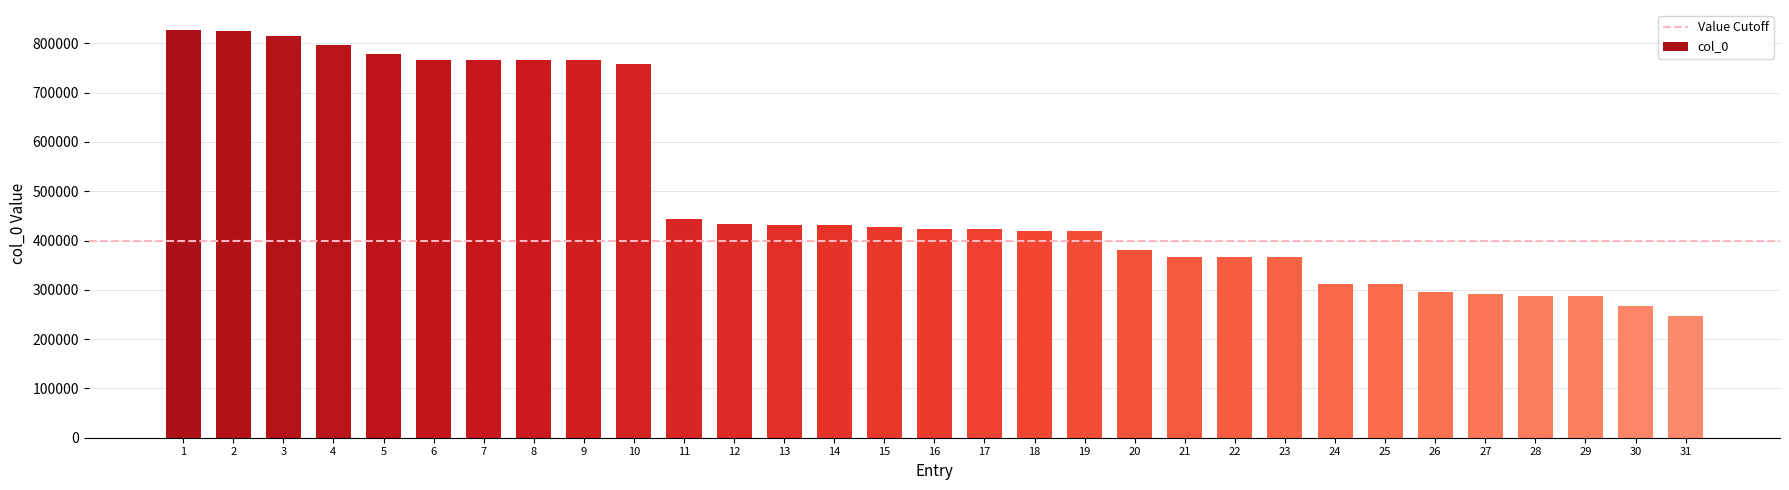

What is the greatest value displayed?

826270